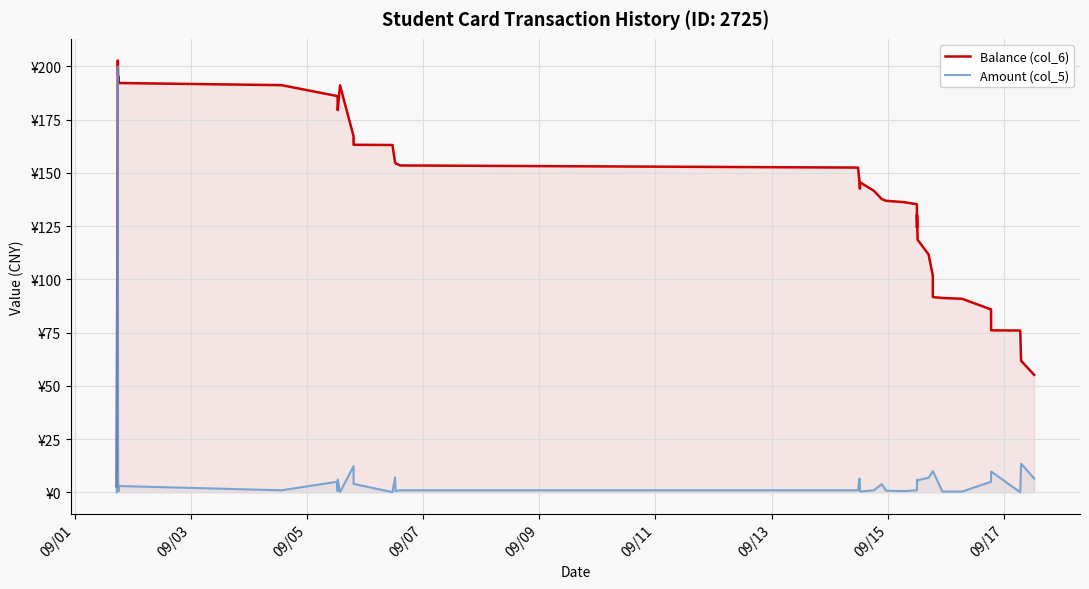

What are all the series names shown in the legend?

Balance (col_6), Amount (col_5)